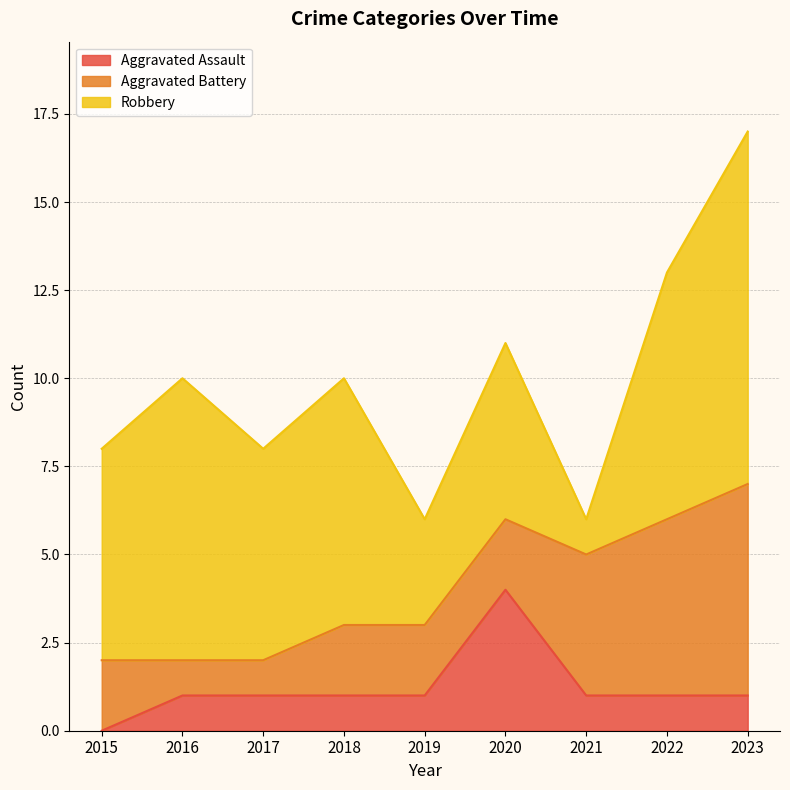

Which category has the highest value across all series?

2023